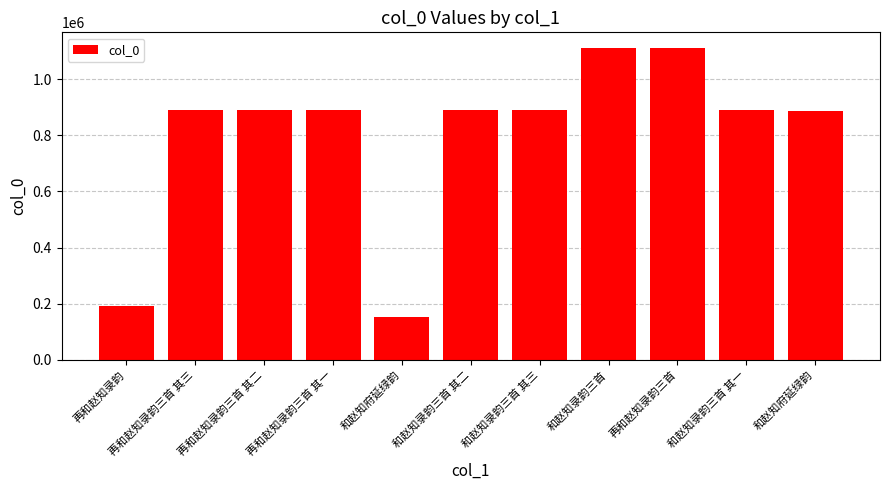

What is the label of the 1st bar from the right?

和赵知府延绿韵